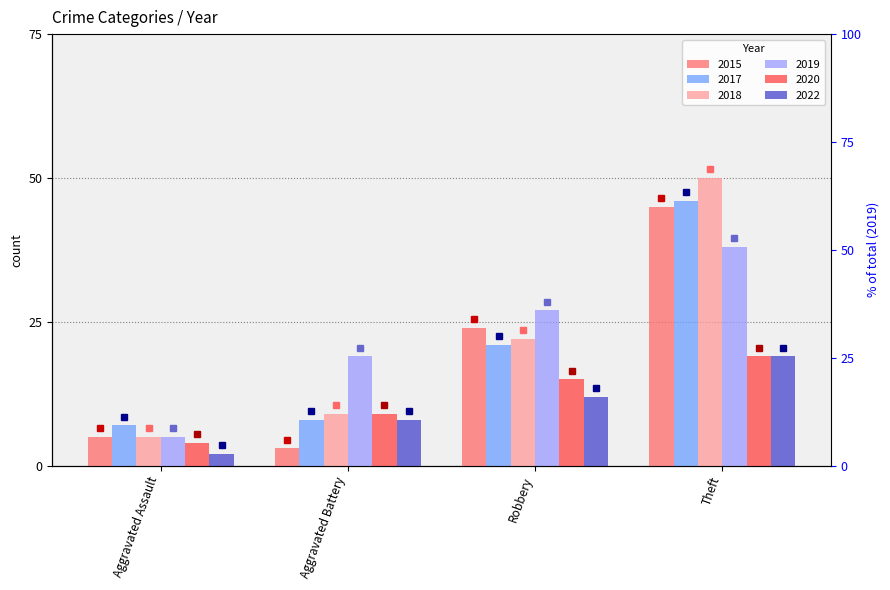

The value of 2015 at Aggravated Assault is 5. True or false?

True